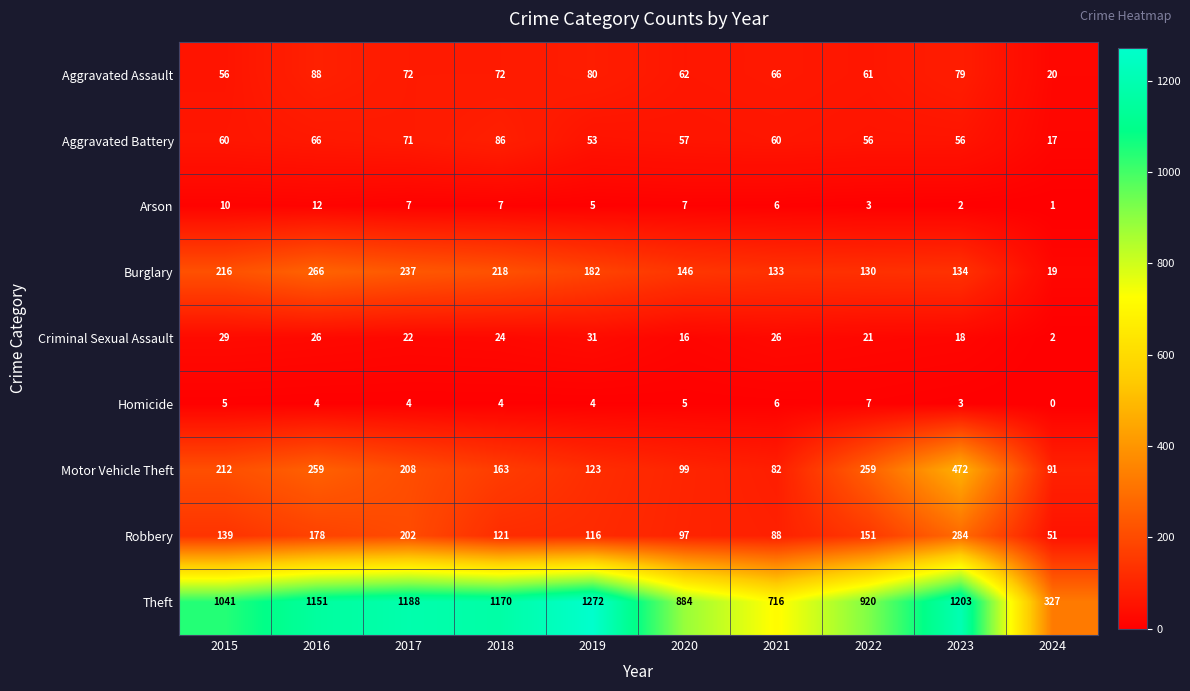

What is the difference between the Criminal Sexual Assault values at 2015 and 2021?

3